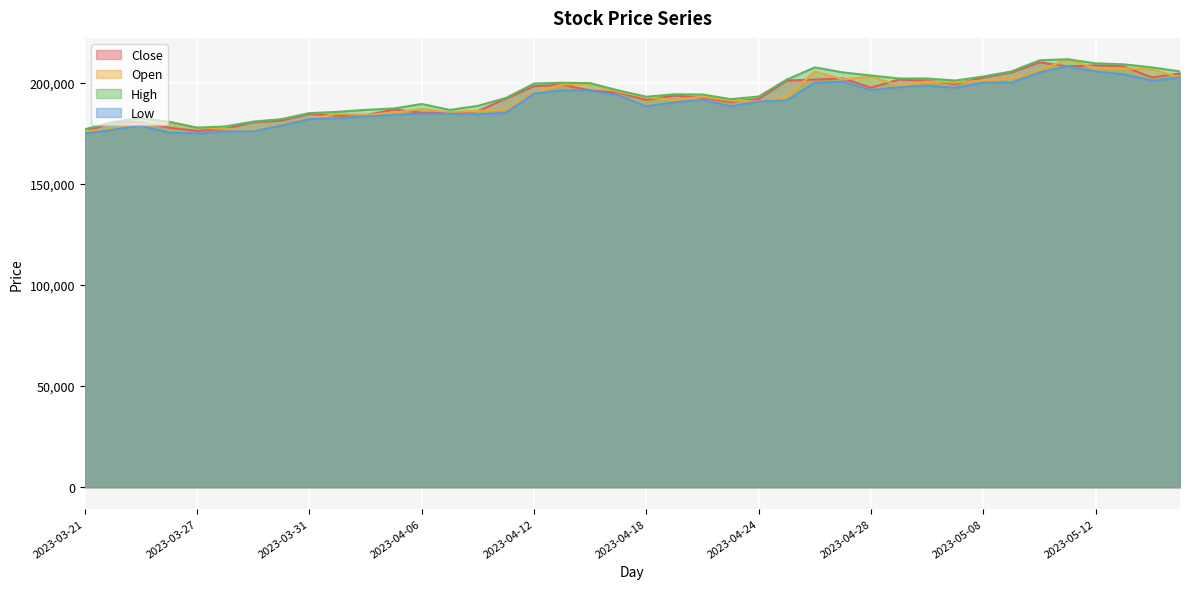

List the labels in order of Low value, smallest first.

2023-03-21, 2023-03-27, 2023-03-24, 2023-03-28, 2023-03-29, 2023-03-22, 2023-03-23, 2023-03-30, 2023-03-31, 2023-04-03, 2023-04-04, 2023-04-05, 2023-04-10, 2023-04-07, 2023-04-06, 2023-04-11, 2023-04-18, 2023-04-21, 2023-04-19, 2023-04-24, 2023-04-25, 2023-04-20, 2023-04-17, 2023-04-12, 2023-04-14, 2023-04-13, 2023-04-28, 2023-05-04, 2023-05-02, 2023-05-03, 2023-04-26, 2023-05-09, 2023-05-08, 2023-04-27, 2023-05-16, 2023-05-17, 2023-05-15, 2023-05-10, 2023-05-12, 2023-05-11